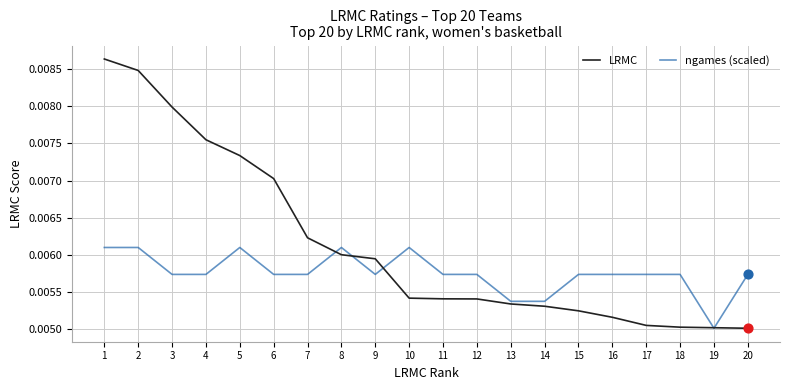

What are all the series names shown in the legend?

LRMC, ngames (scaled)